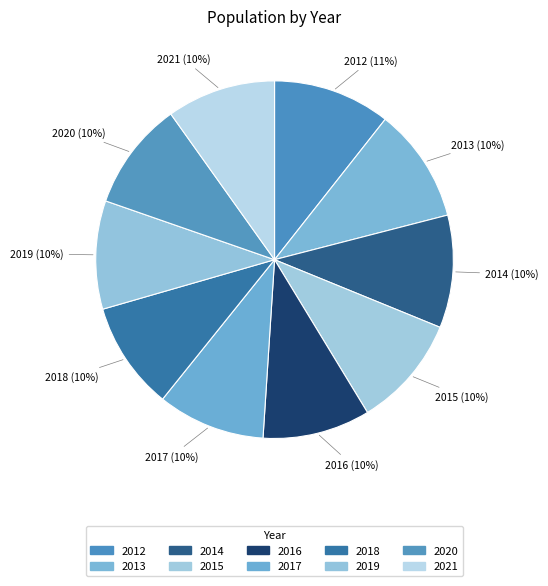

Approximately how many times larger is the value at 2020 compared to 2015?

1.0